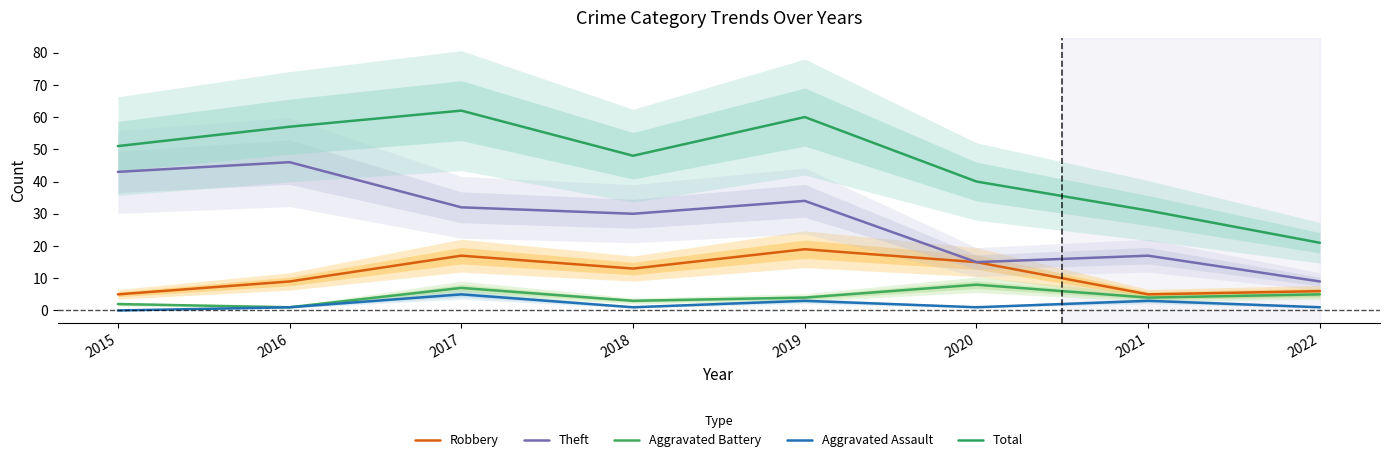

How many lines are shown in the chart?

5